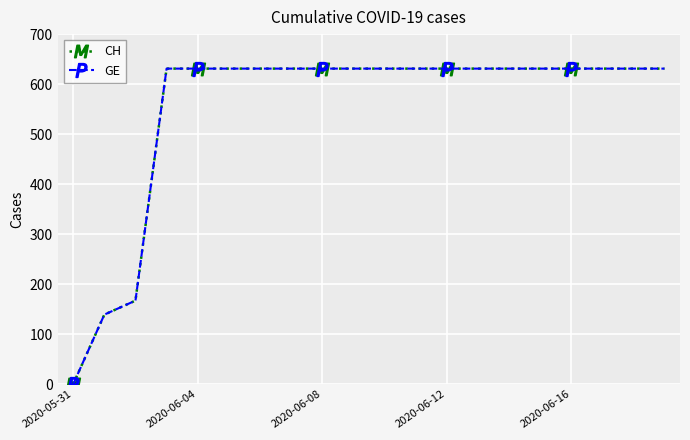

What is the sum of all CH values?

11033